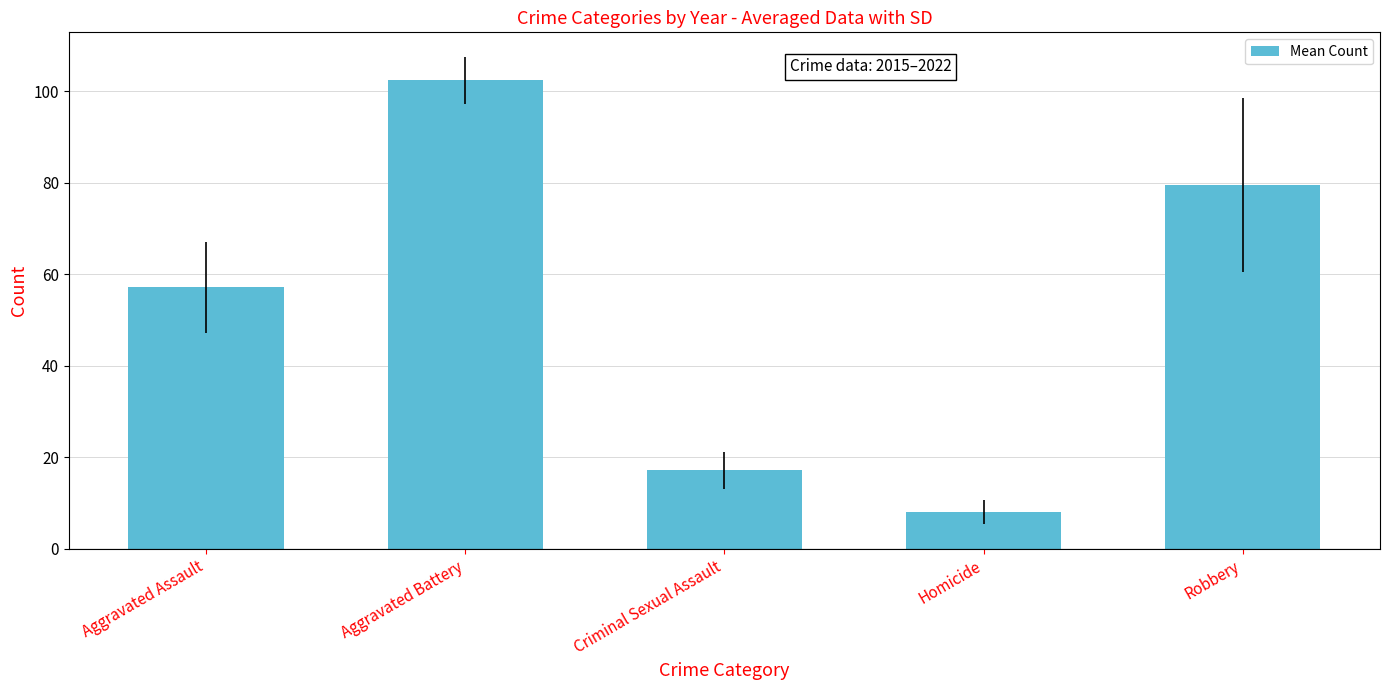

Where is the data nearest to the value 55?

Aggravated Assault